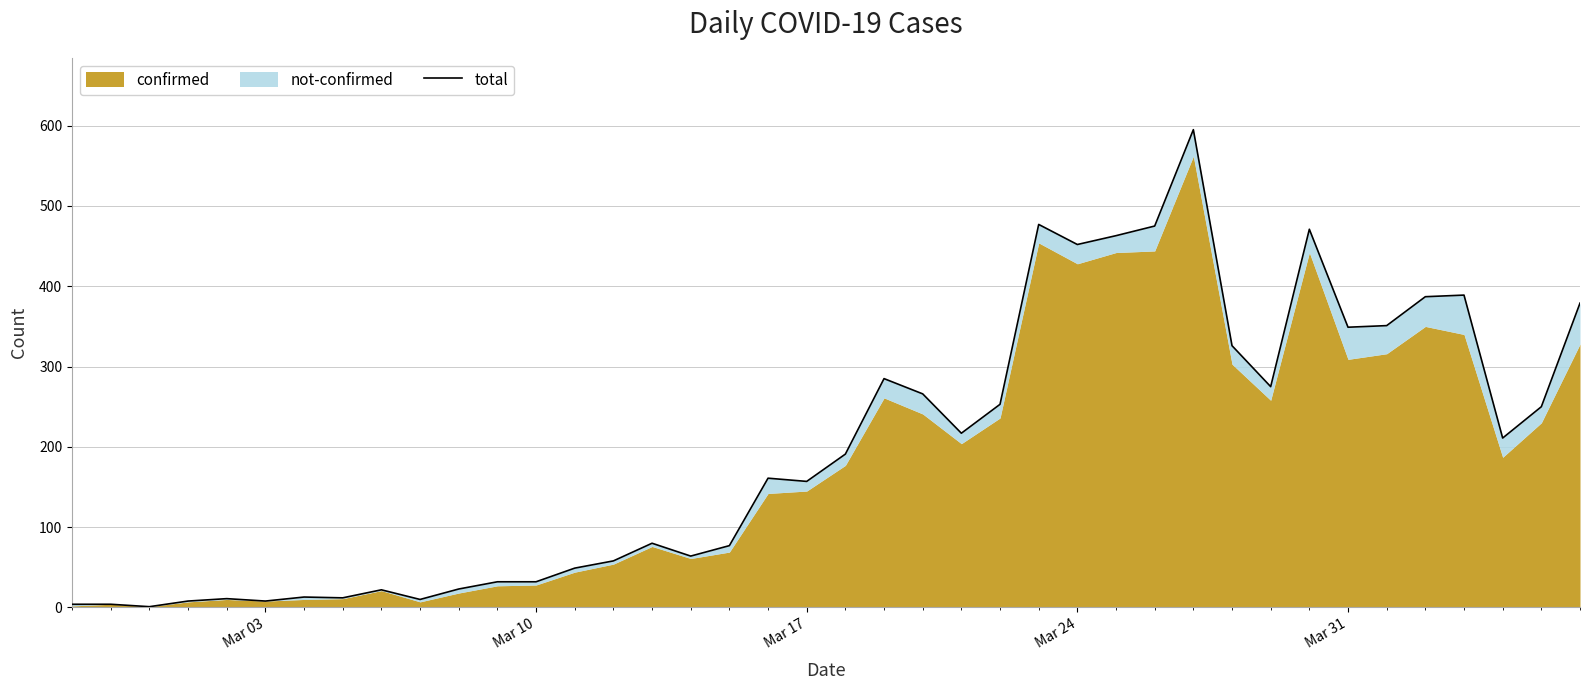

What is the difference between the second highest and minimum values?

476